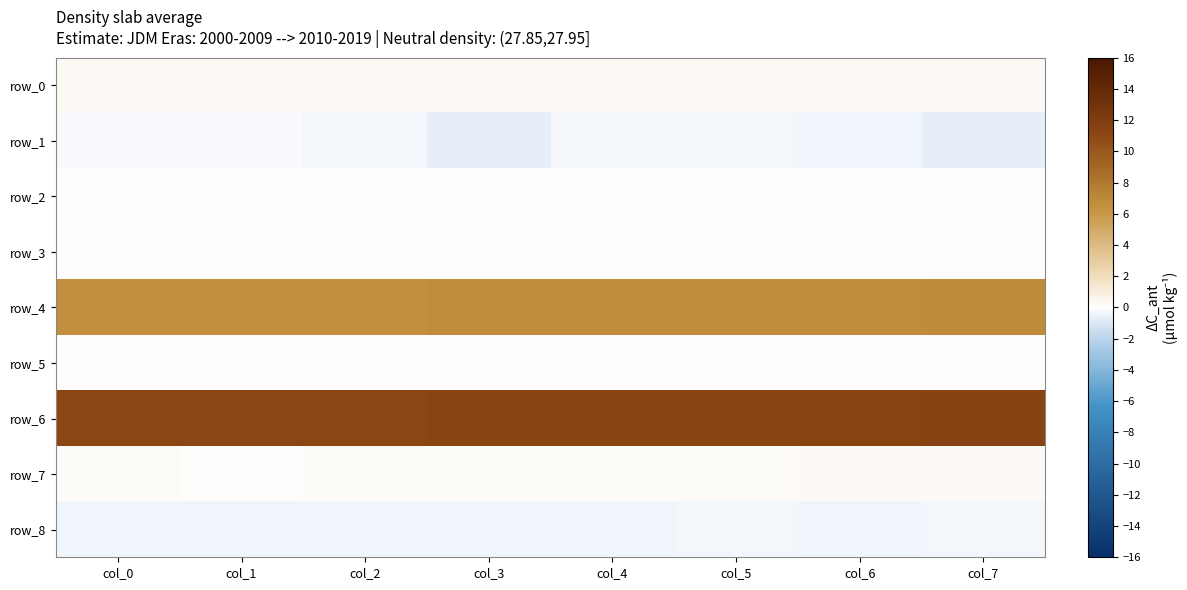

Which category has the lowest value in the row_8 series?

col_1